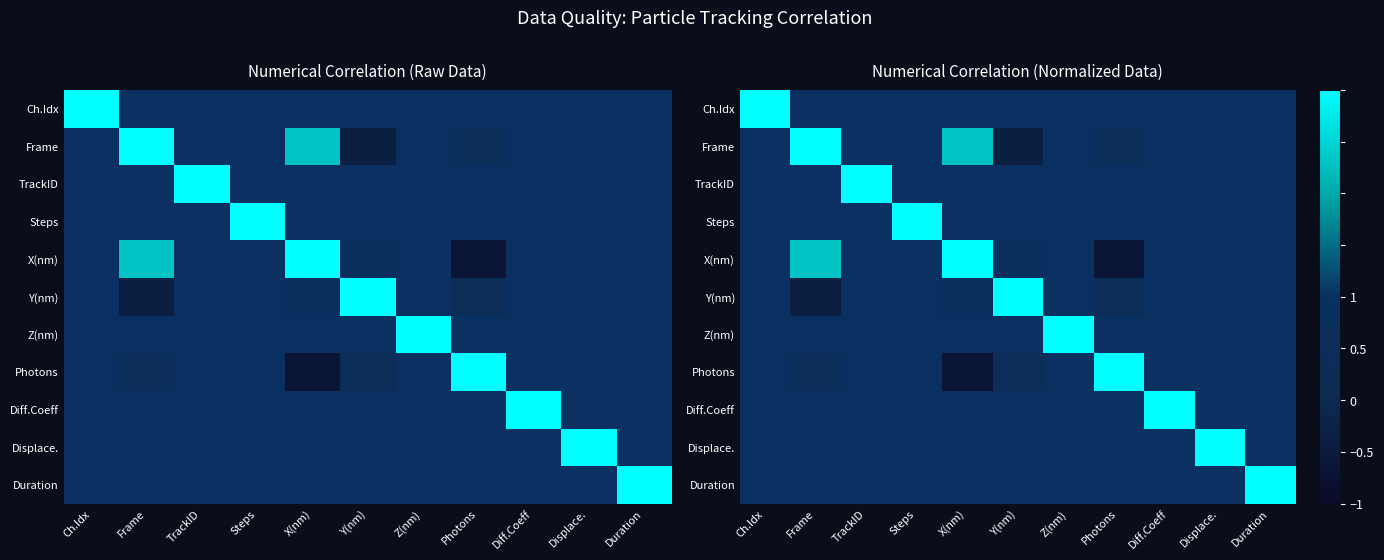

At Photons, list the series in order from smallest to largest.

X(nm), Y(nm), Frame, Ch.Idx, TrackID, Steps, Z(nm), Diff.Coeff, Displace., Duration, Photons